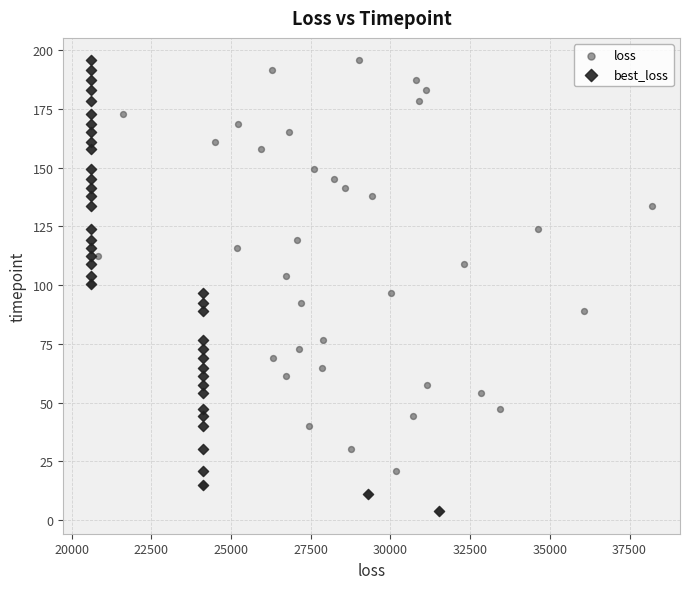

What are all the series names shown in the legend?

loss, best_loss